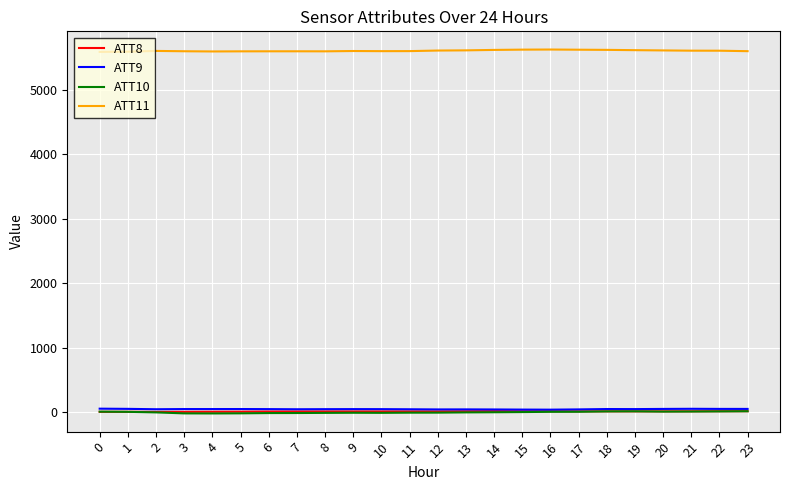

Which series has the largest total across all categories?

ATT11